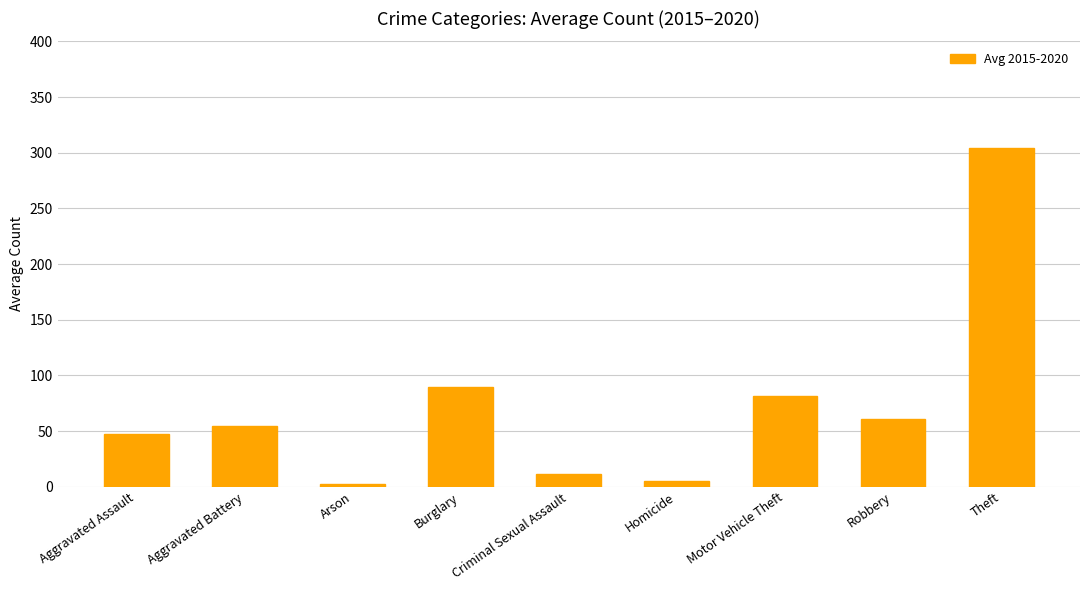

What is the ratio of the value at Criminal Sexual Assault to the value at Robbery?

0.2